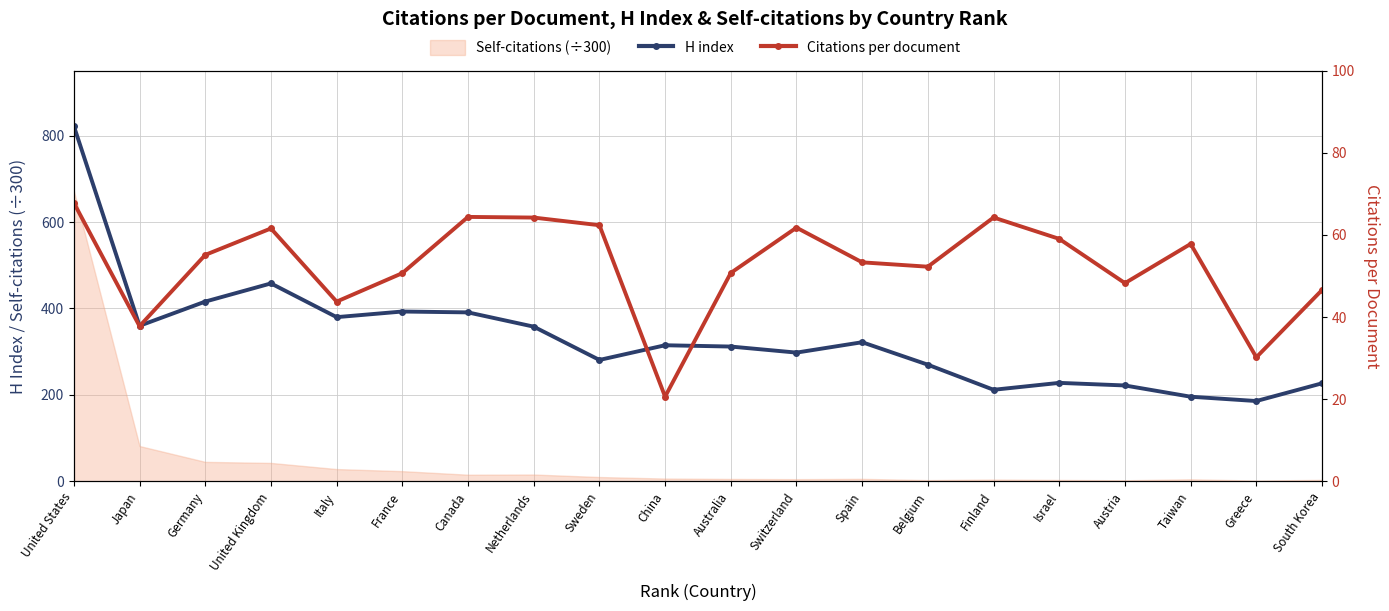

What is the spread (max minus min) of values at United Kingdom?

396.4